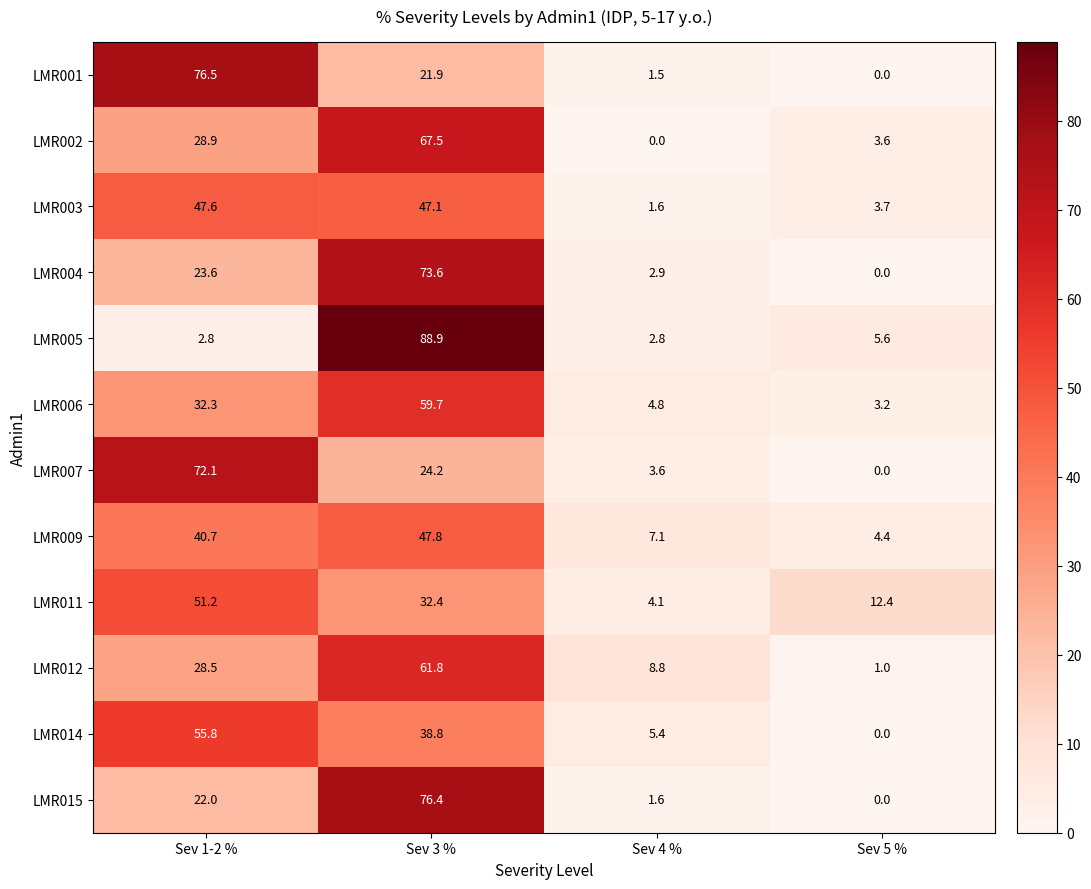

At which category is the sum across all series the highest?

Sev 3 %